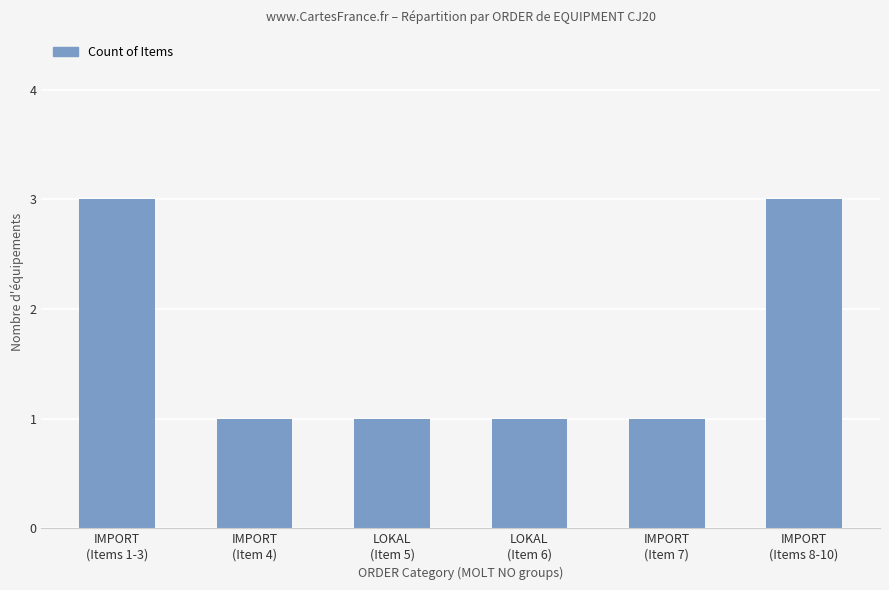

The value at IMPORT
(Items 1-3) is 1. True or false?

False